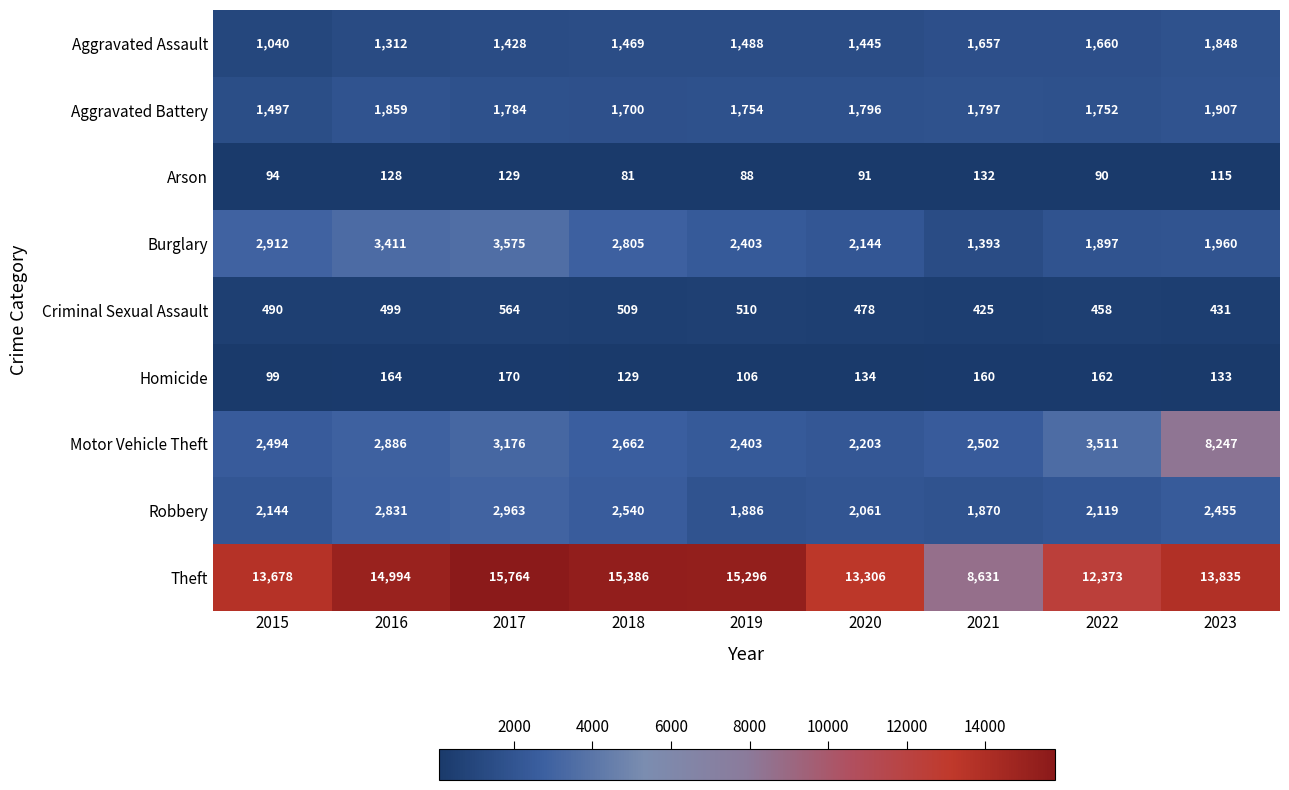

What is the minimum value for Criminal Sexual Assault?

425